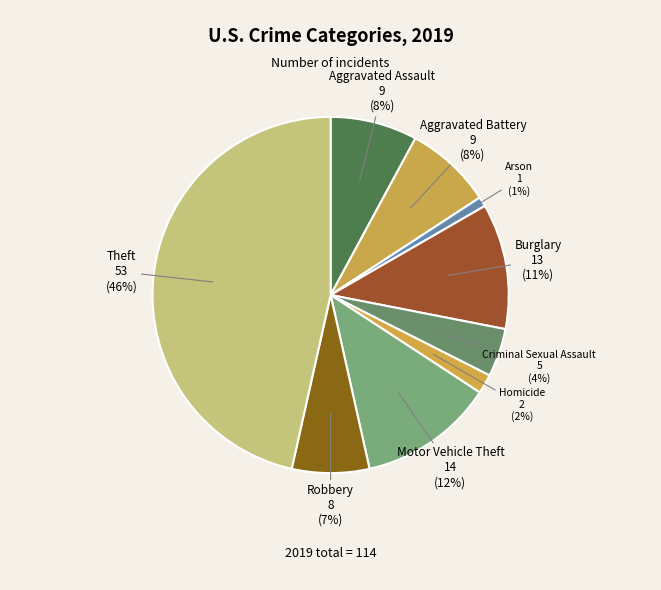

Does any single category account for the majority?

No